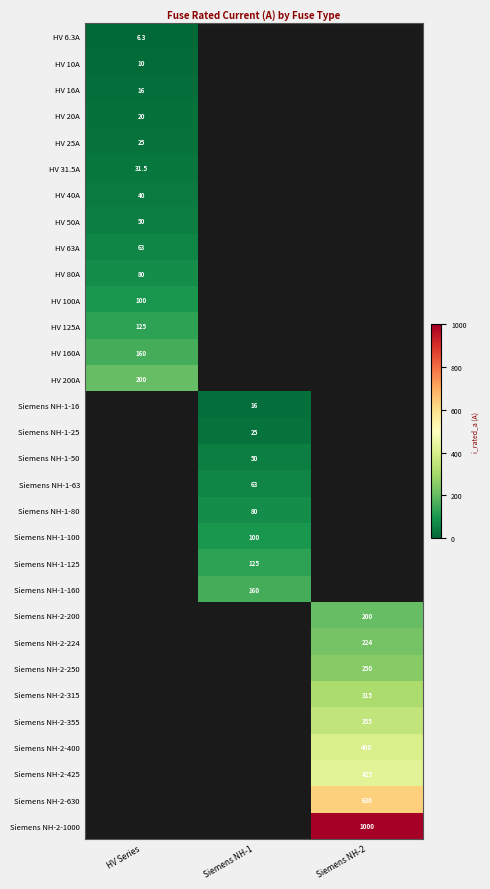

The HV 40A series shows 19.3 at HV Series. True or false?

False